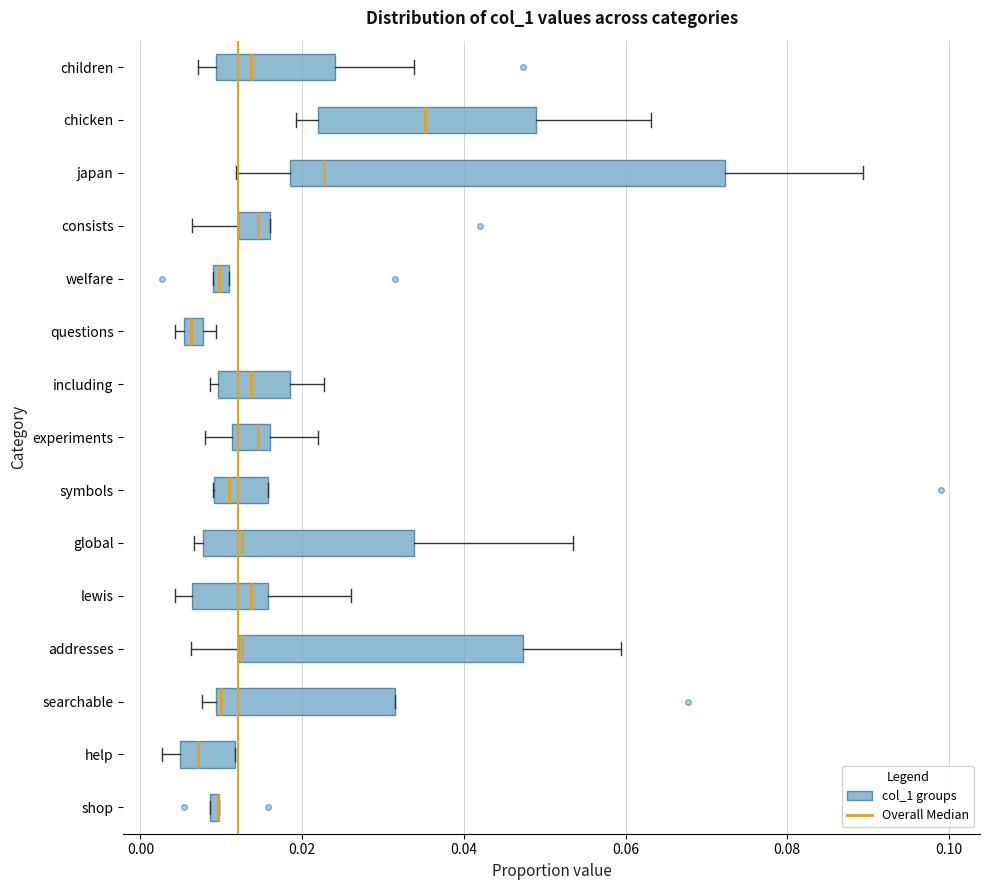

Which box is the widest, from its left edge to its right edge?

japan